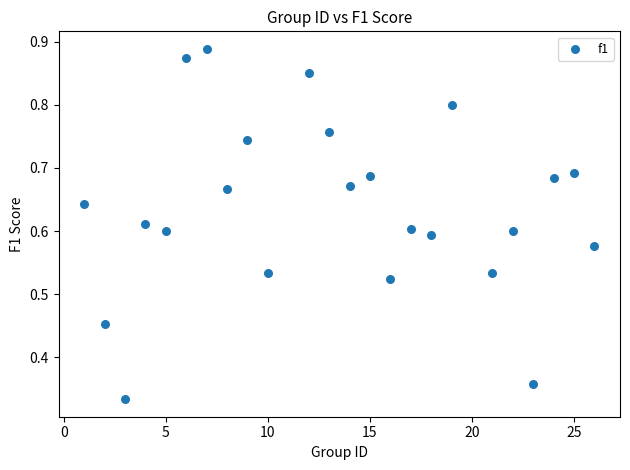

What is the range of X values (max minus min)?

25.0